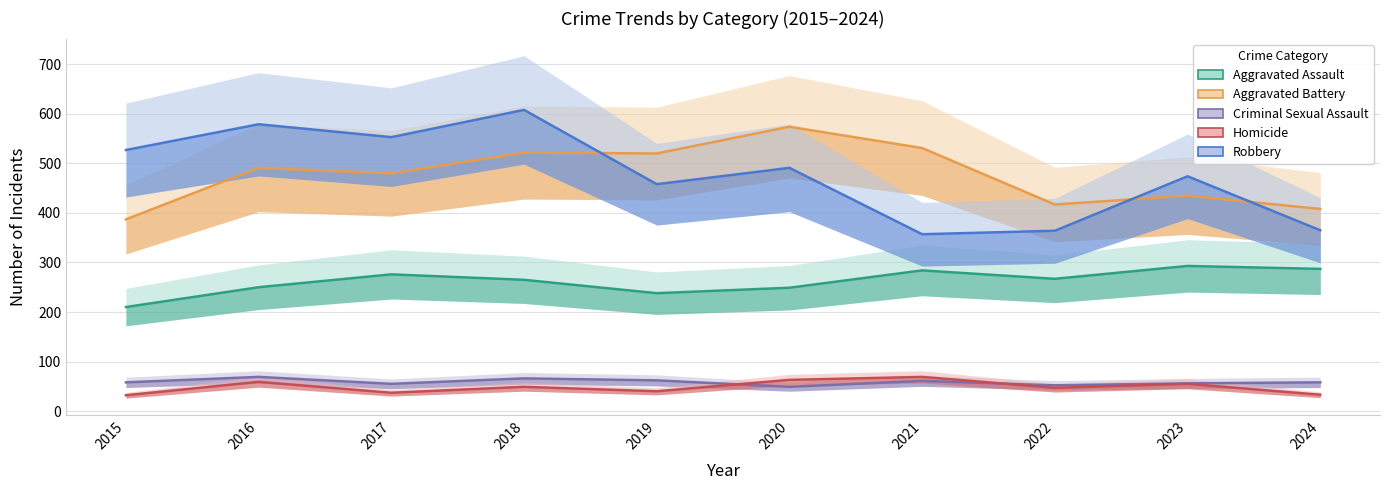

Which label corresponds to the largest value in the chart?

2018